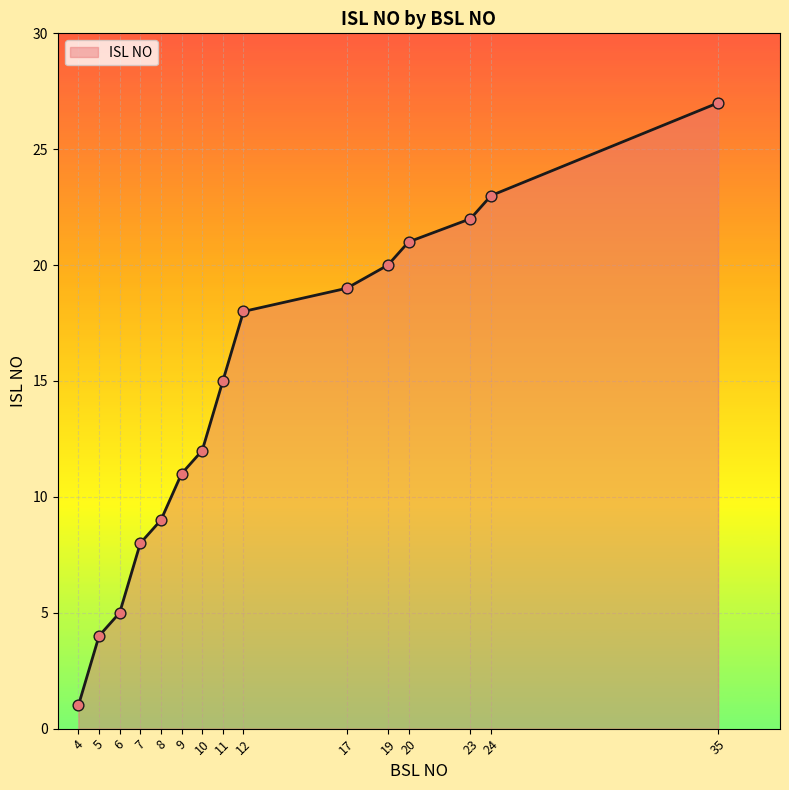

Which has a higher value, 11 or 17?

17